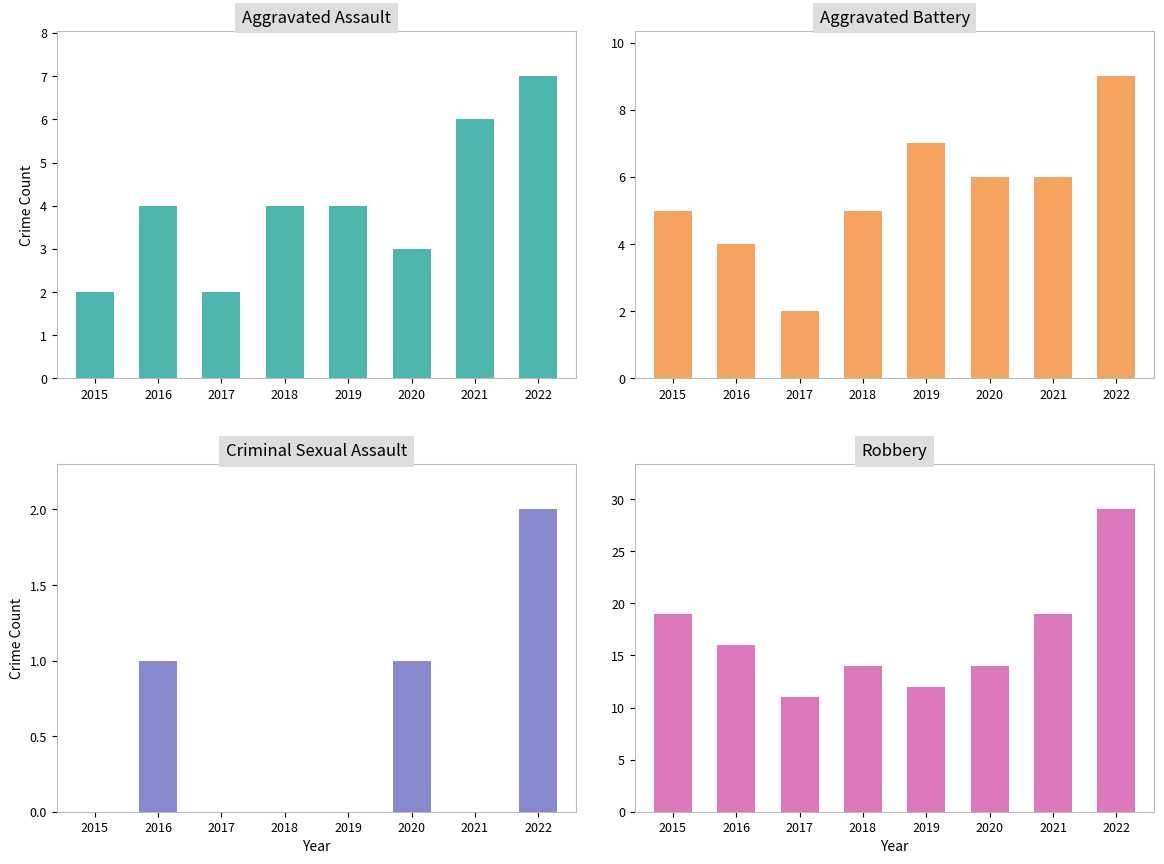

Which series has the largest total across all categories?

Robbery